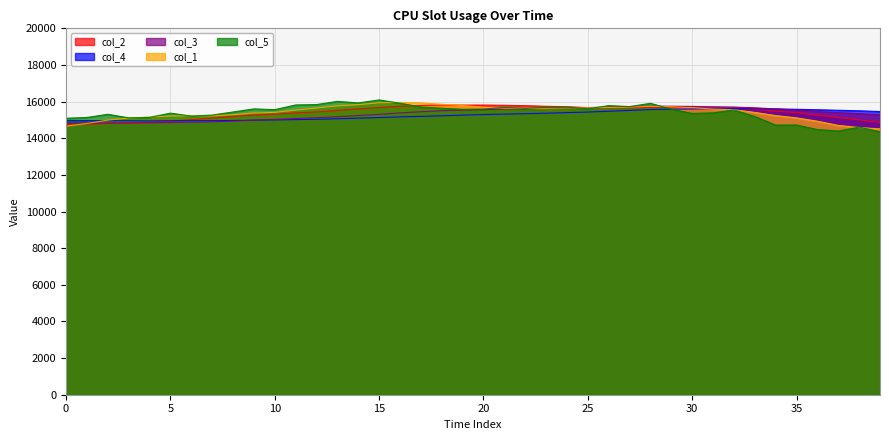

What is the sum of the col_5 values at 9 and 10?

31163.2